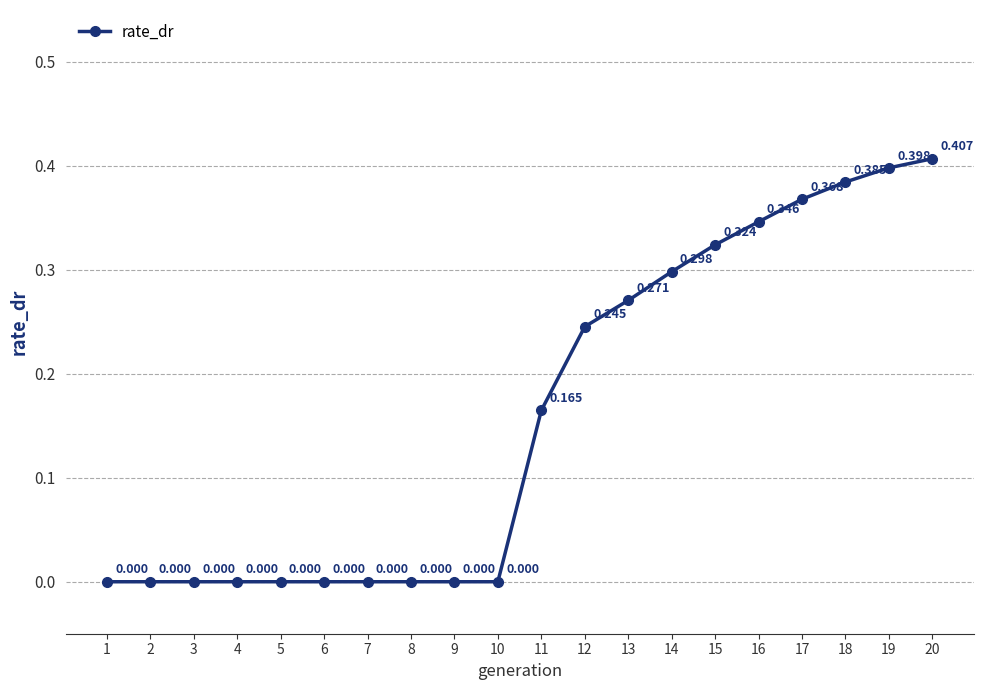

How many data points are above 0?

10